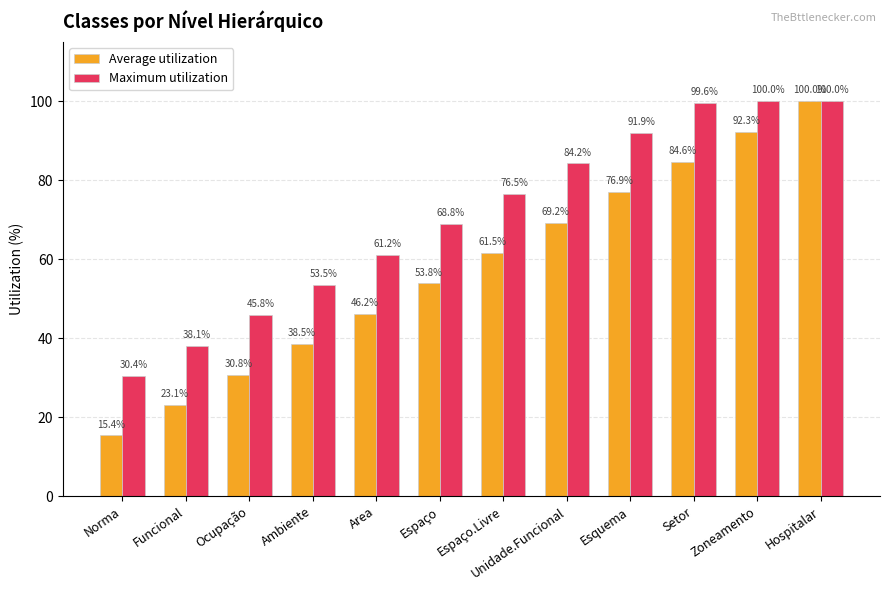

At Espaço, list the series in order from largest to smallest.

Maximum utilization, Average utilization